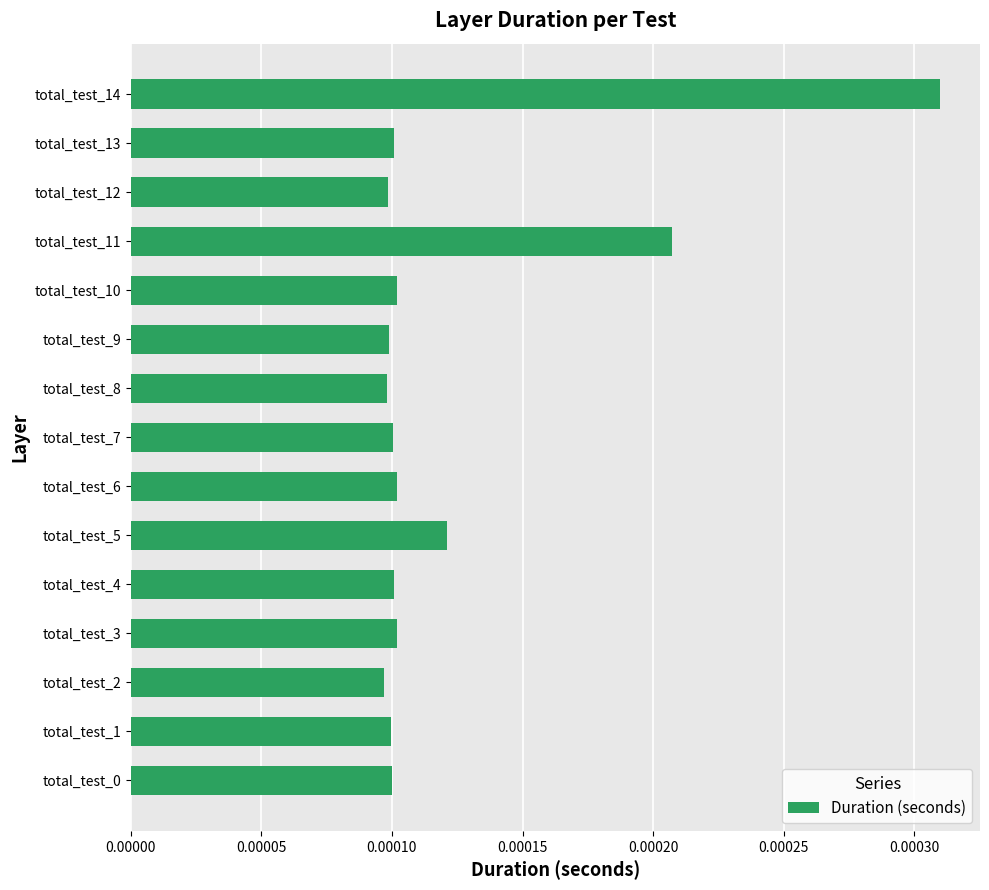

Count the values in the range 0 to 1.

15